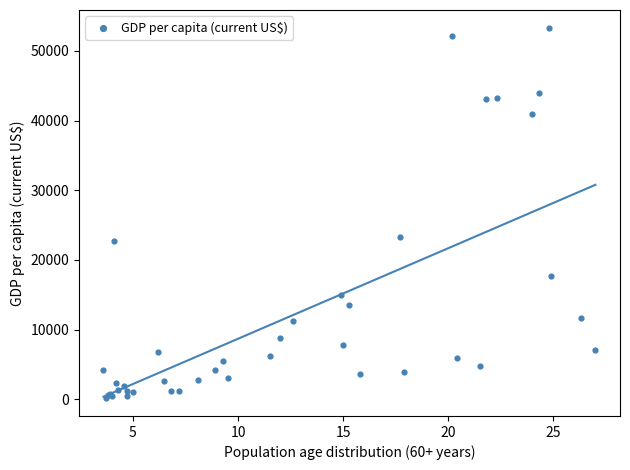

What Y value in the scatter plot is closest to 26741?

23323